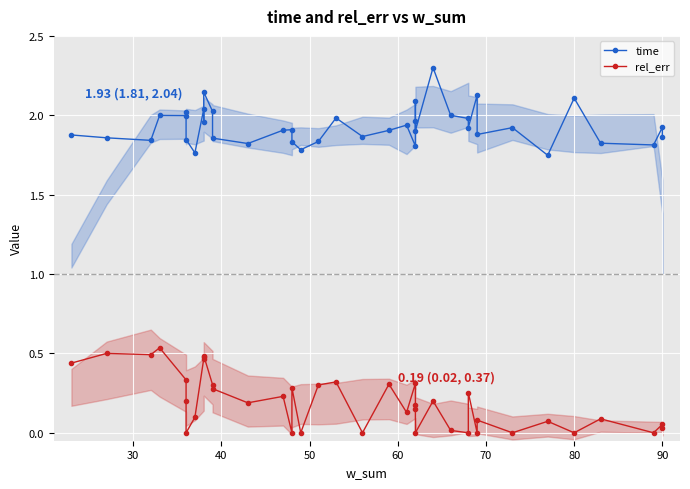

True or false: time has a value of 0.8 at 20.

False